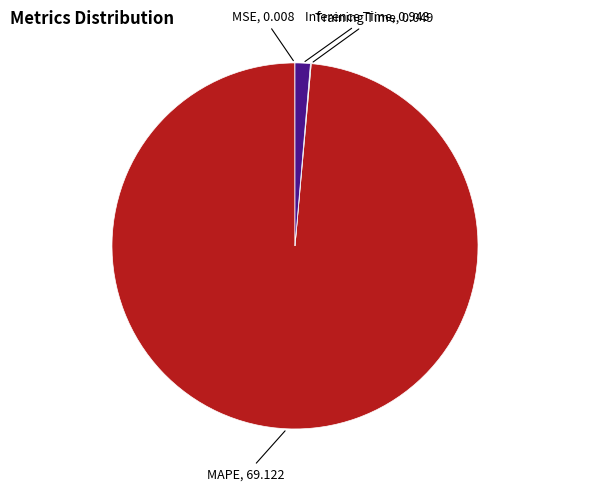

Is MAPE the majority of the pie?

Yes